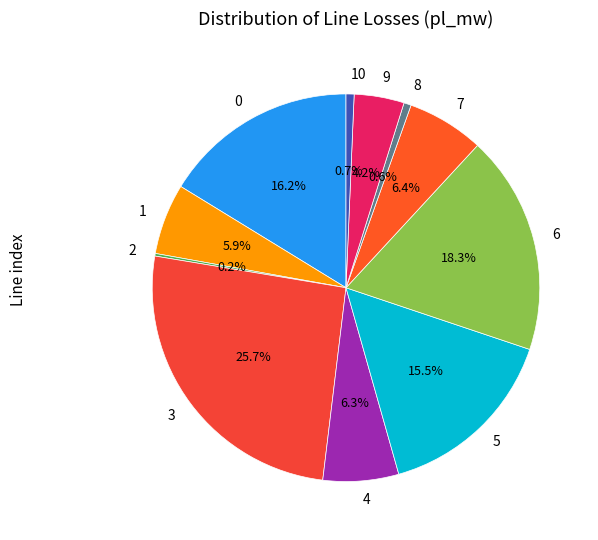

Is there any slice that represents more than half of the pie?

No